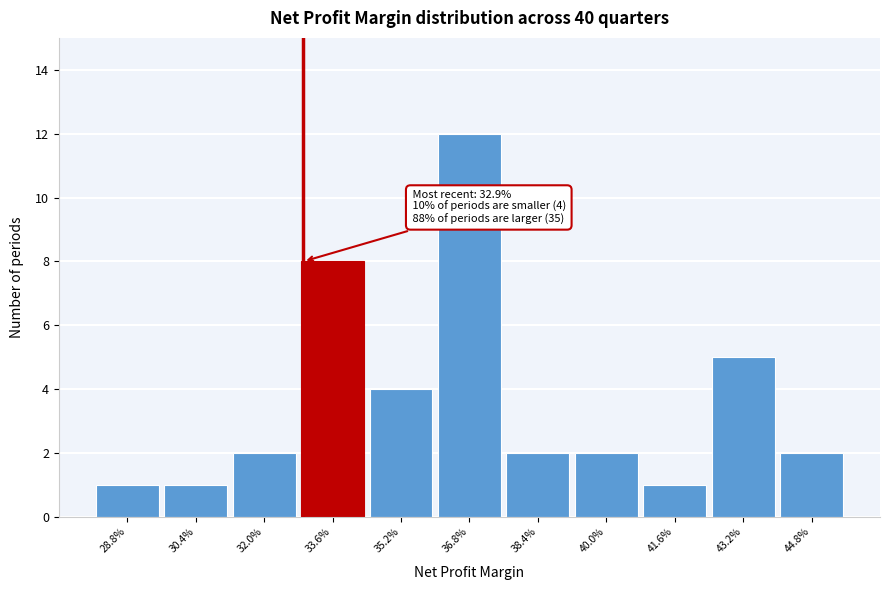

Reading left to right, what are all the values shown in this chart?

28.8%=1	30.4%=1	32.0%=2	33.6%=8	35.2%=4	36.8%=12	38.4%=2	40.0%=2	41.6%=1	43.2%=5	44.8%=2